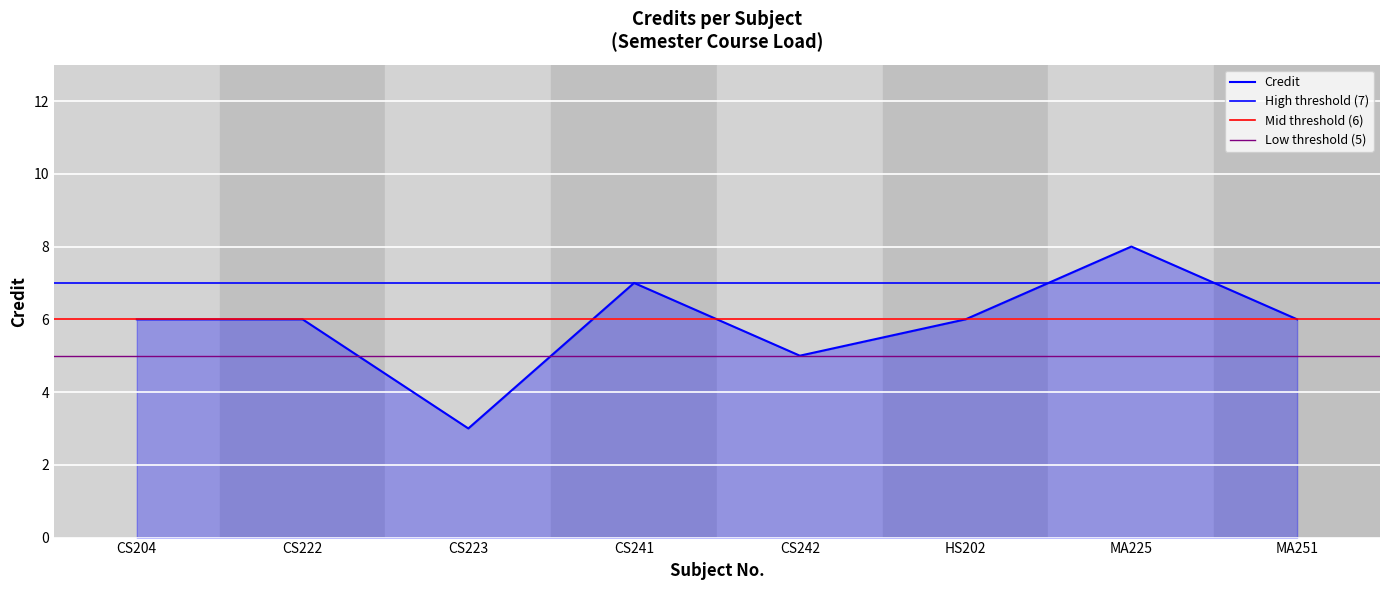

How many values are between 6 and 7?

5